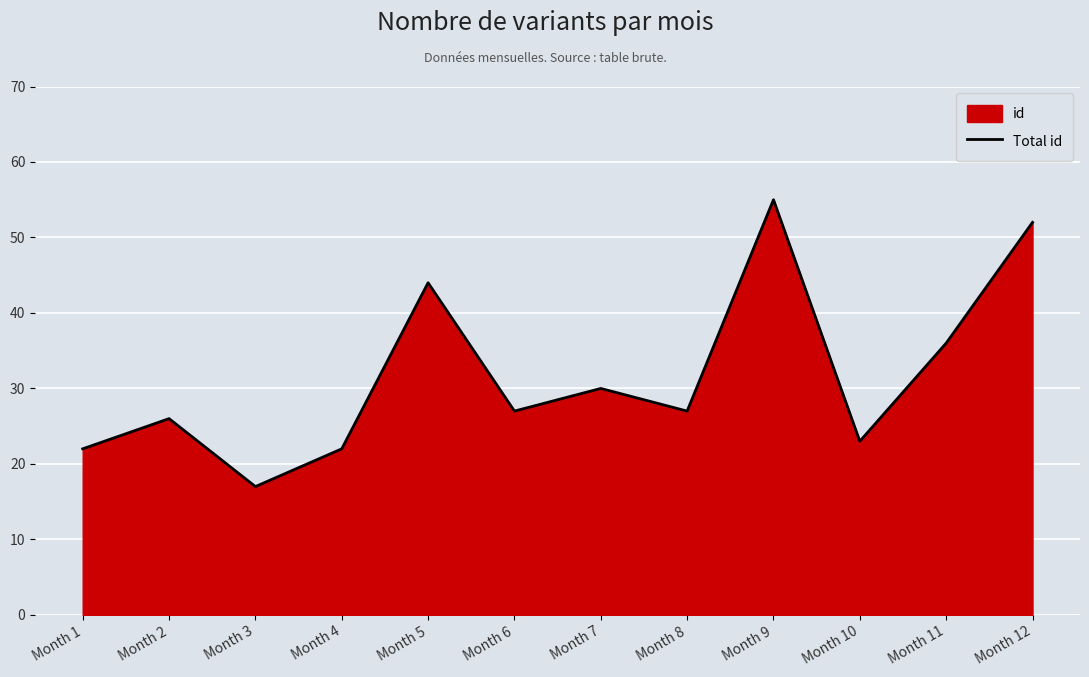

Between Month 6 and Month 8, which is larger?

Month 6